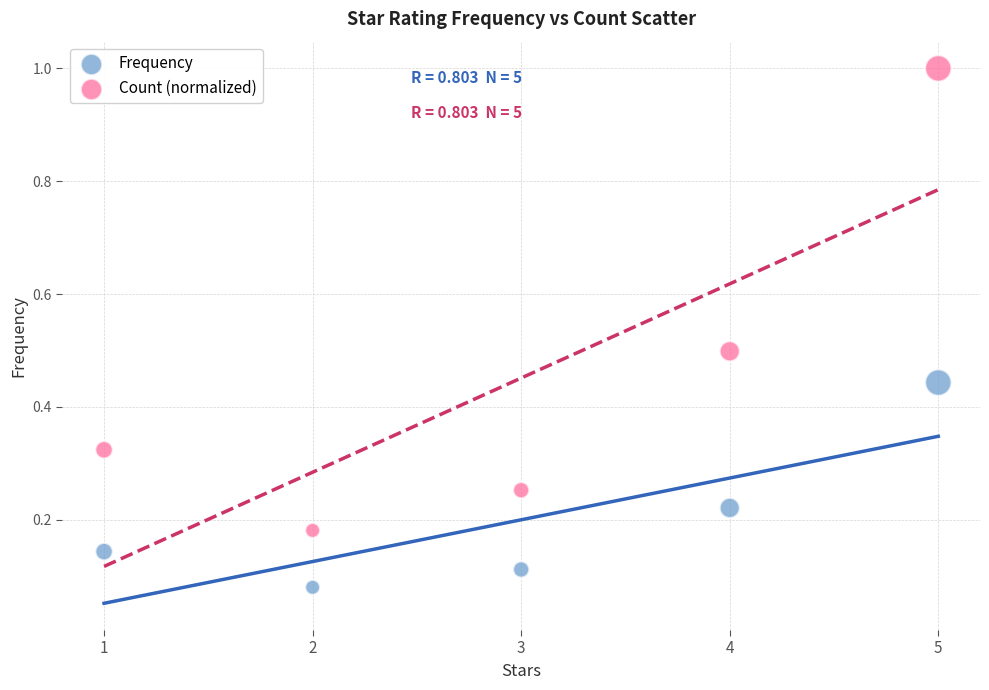

Which series contains the highest Y value?

Count (normalized)